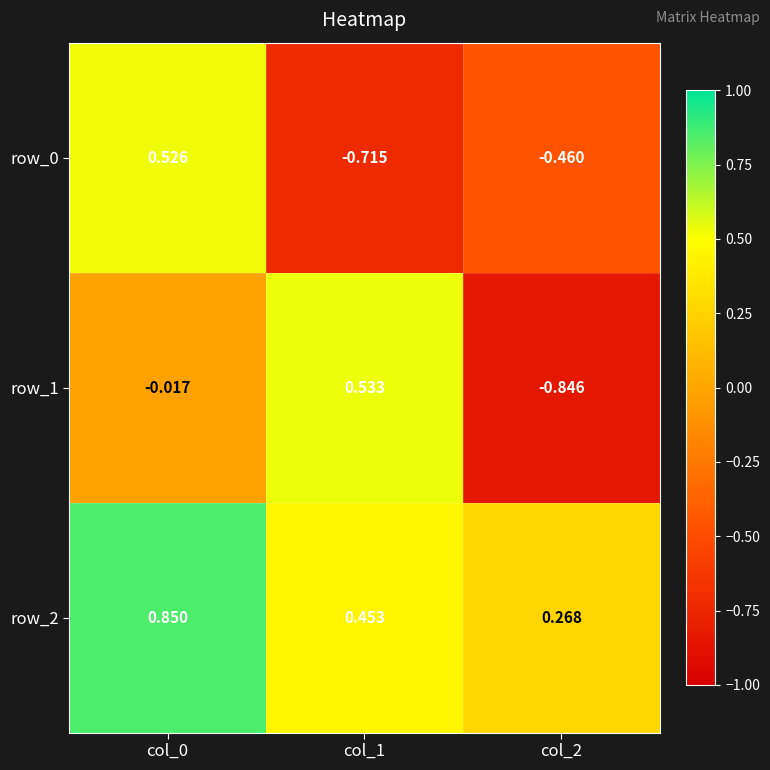

Which series has the largest total across all categories?

row_2